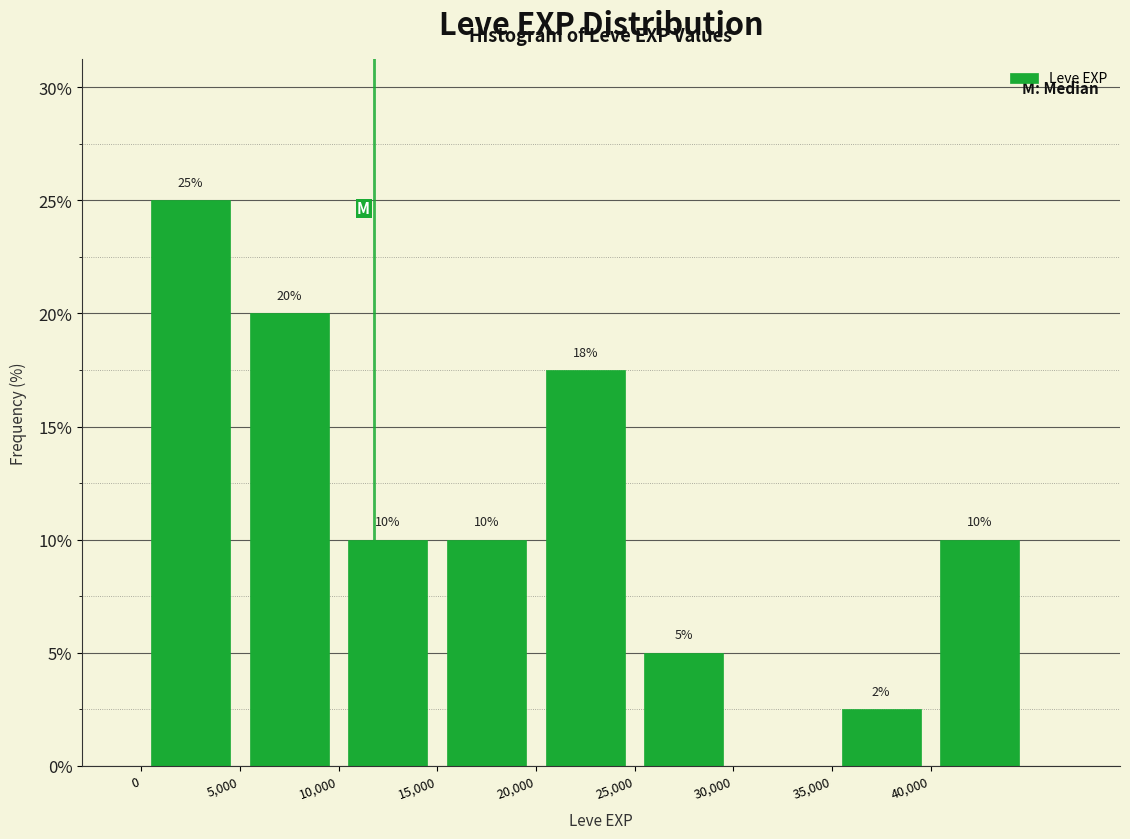

Which range on the x-axis has the tallest bar?

0 to 5000